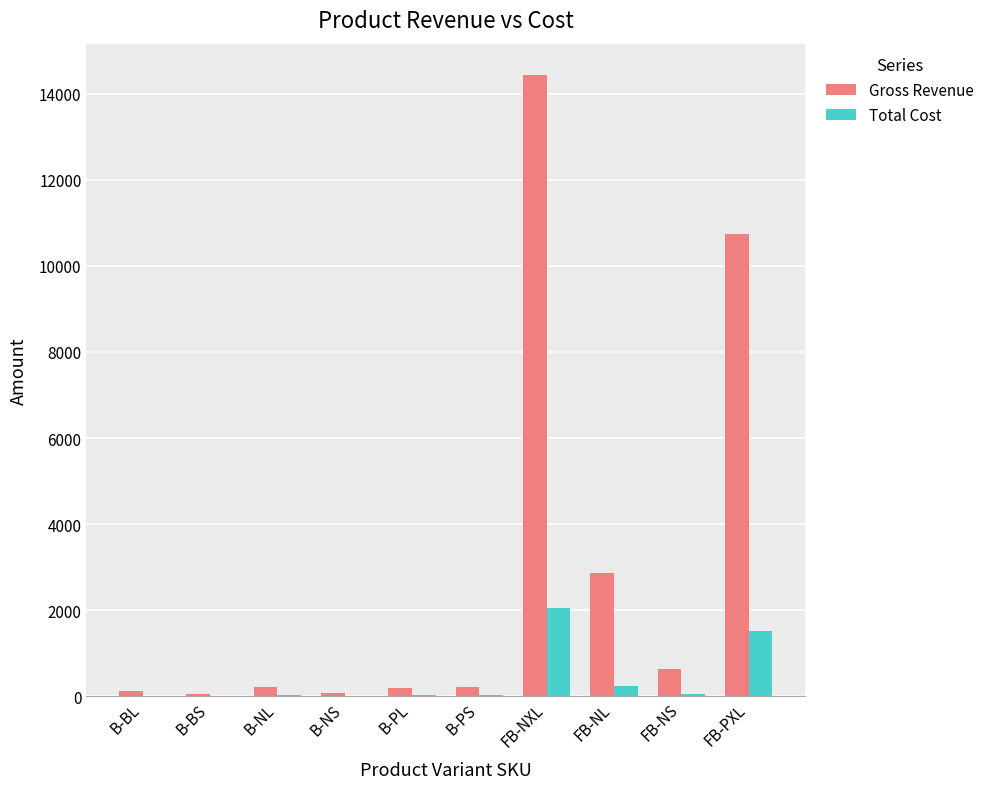

What is the sum of all Gross Revenue values?

29556